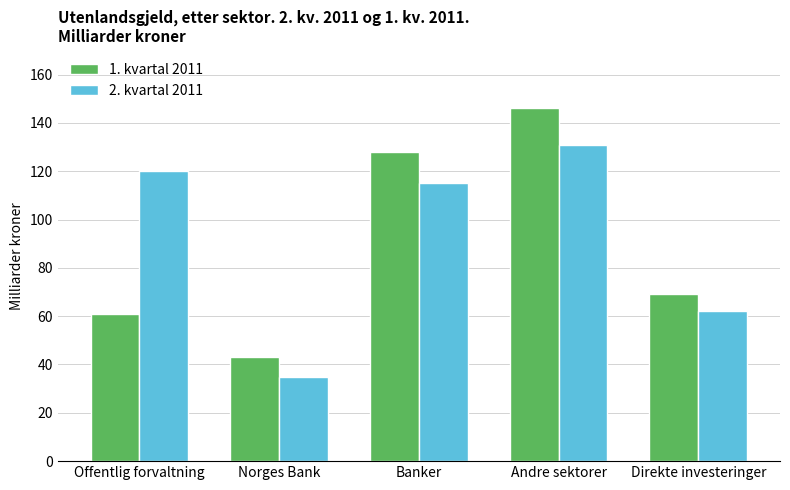

Is it true that 1. kvartal 2011 equals 128 at Banker?

True